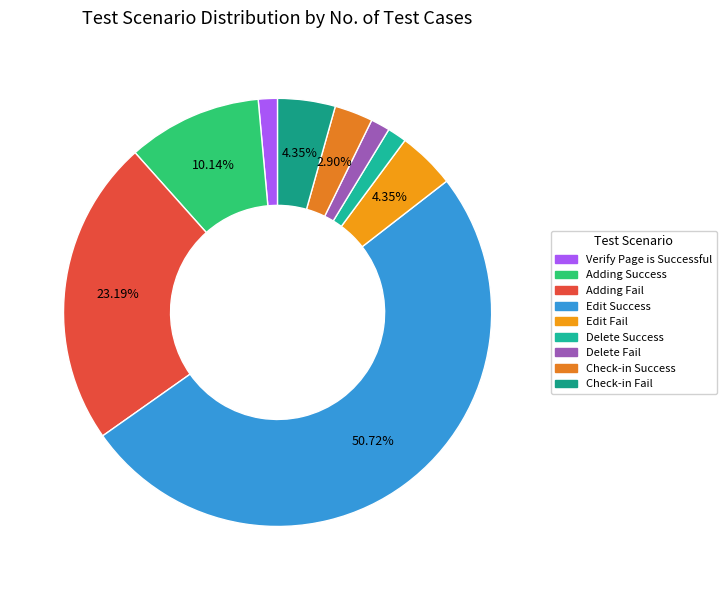

To the nearest percent, what is the difference between the Verify Page is Successful and Edit Success slice percentages?

49%